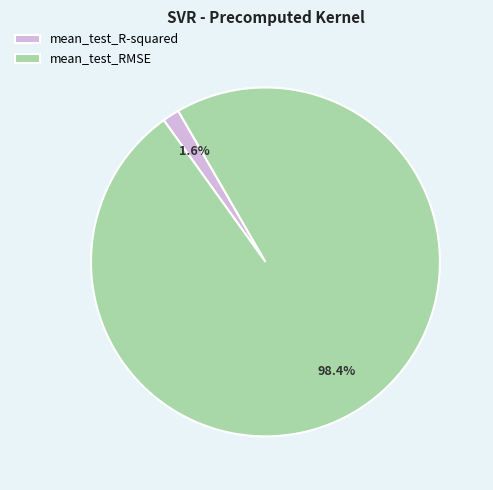

What percentage is the mean_test_R-squared slice, to the nearest percent?

2%